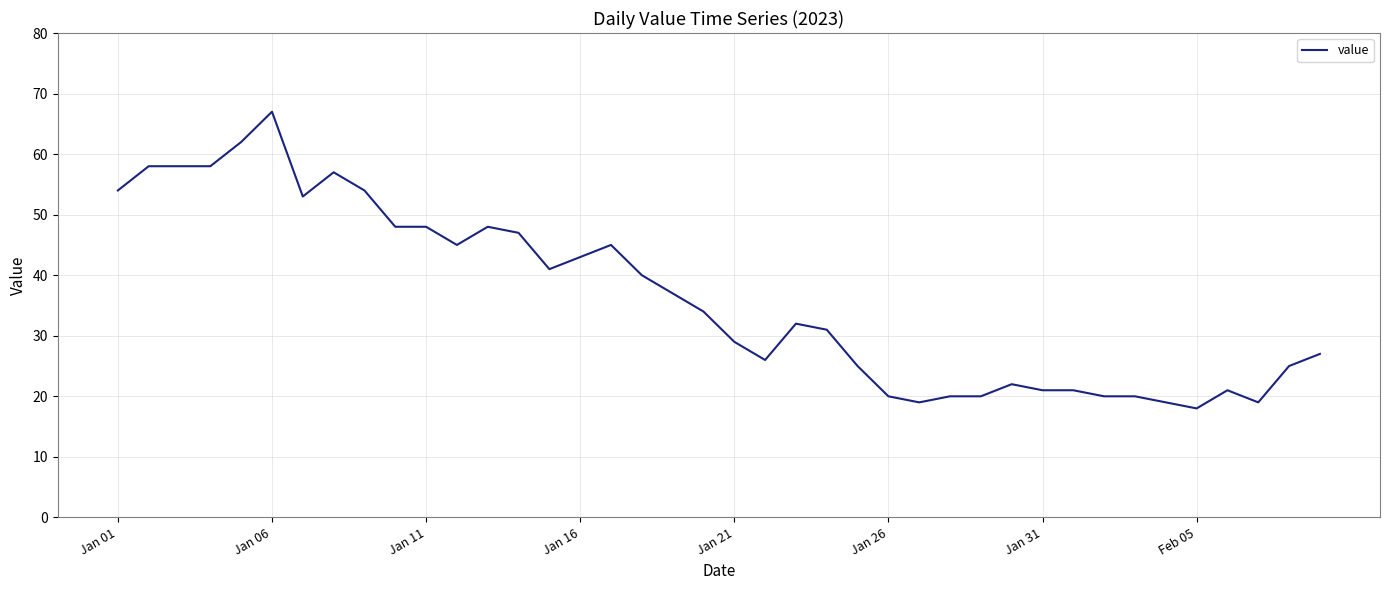

What is the minimum value shown in the chart?

18